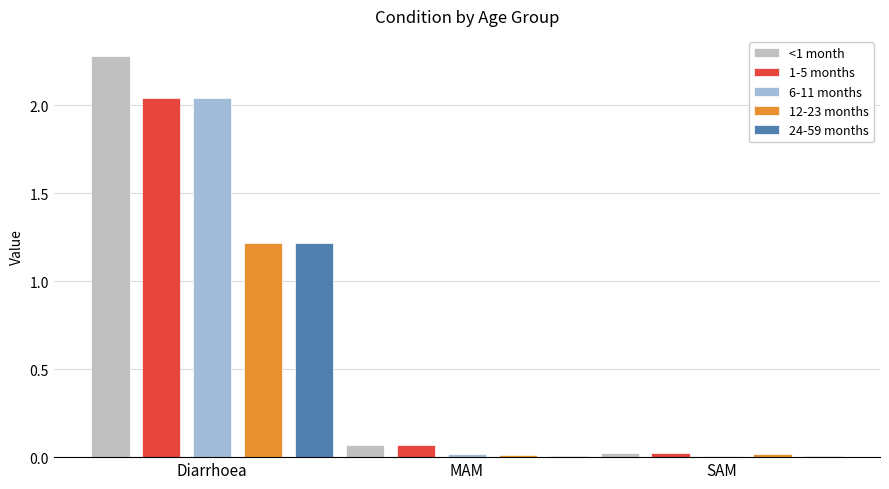

What is the total value across all series at Diarrhoea?

8.8